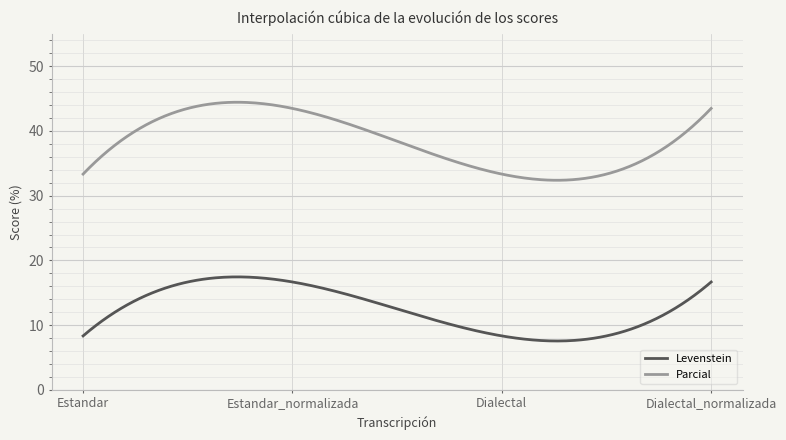

Which series has the largest range (max minus min)?

Parcial